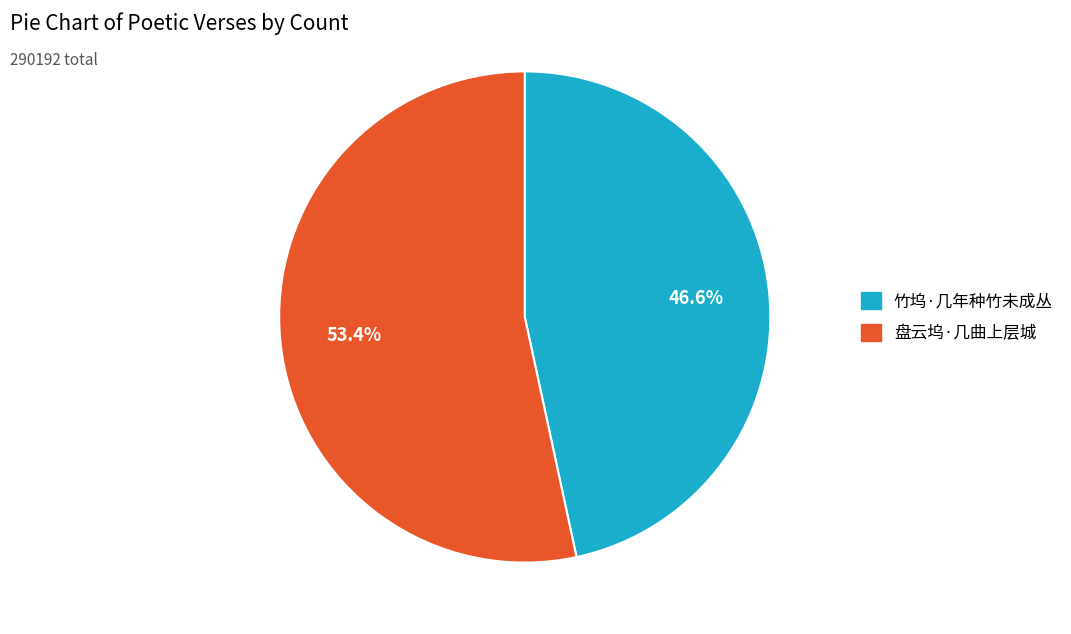

What is the ratio of the value at 盘云坞·几曲上层城 to the value at 竹坞·几年种竹未成丛?

1.1